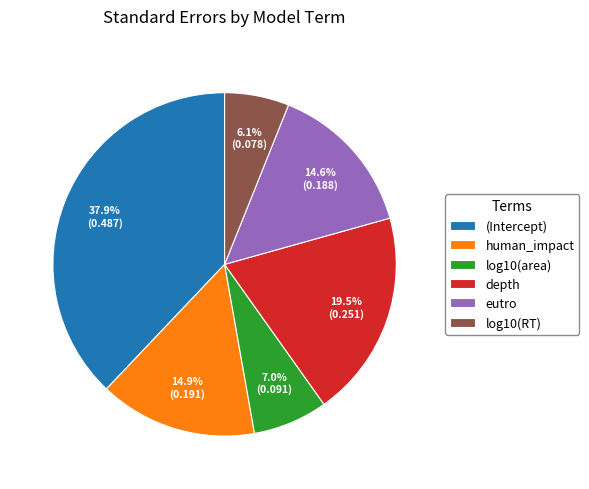

Count the number of slices in the pie.

6